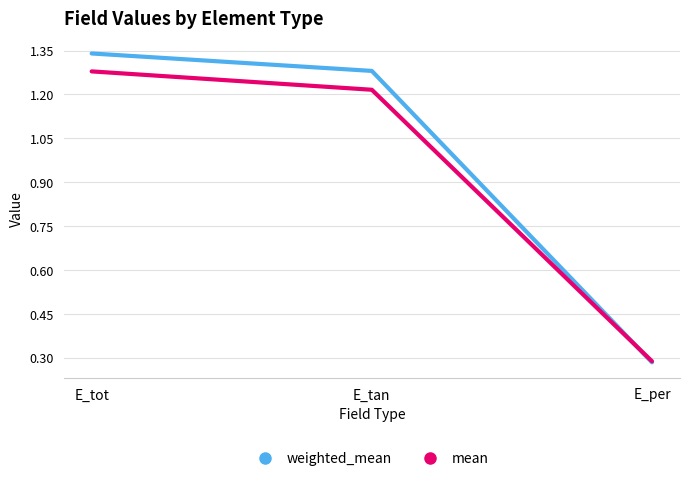

How many weighted_mean values are between 0 and 1?

1